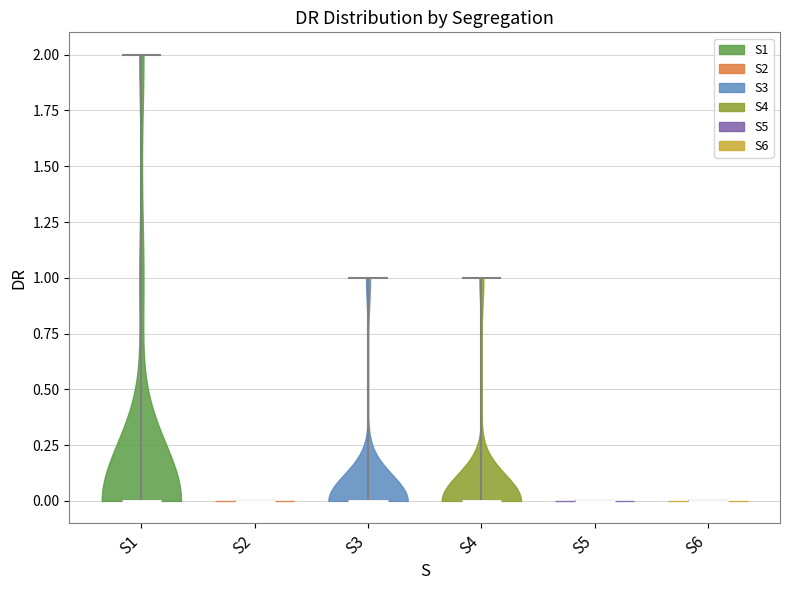

Reading left to right, read every violin against the y-axis: where its median line is, and the lowest and highest points it reaches. The values are not printed on the chart, so give them approximately, as read against the axis.

S1: median line 0, lowest point 0, highest point 2
S2: median line 0, lowest point 0, highest point 0
S3: median line 0, lowest point 0, highest point 1
S4: median line 0, lowest point 0, highest point 1
S5: median line 0, lowest point 0, highest point 0
S6: median line 0, lowest point 0, highest point 0